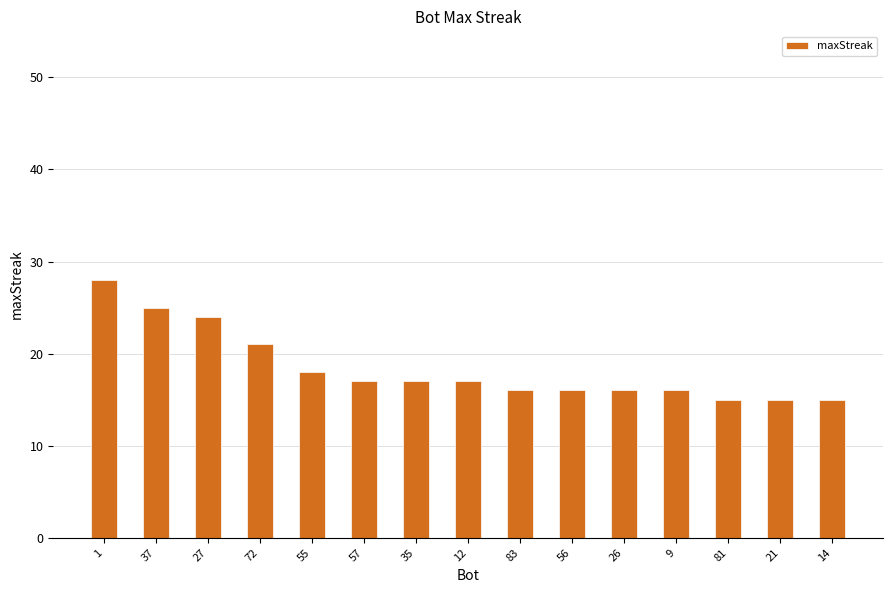

What value does the data have at 1, to the nearest 10?

30